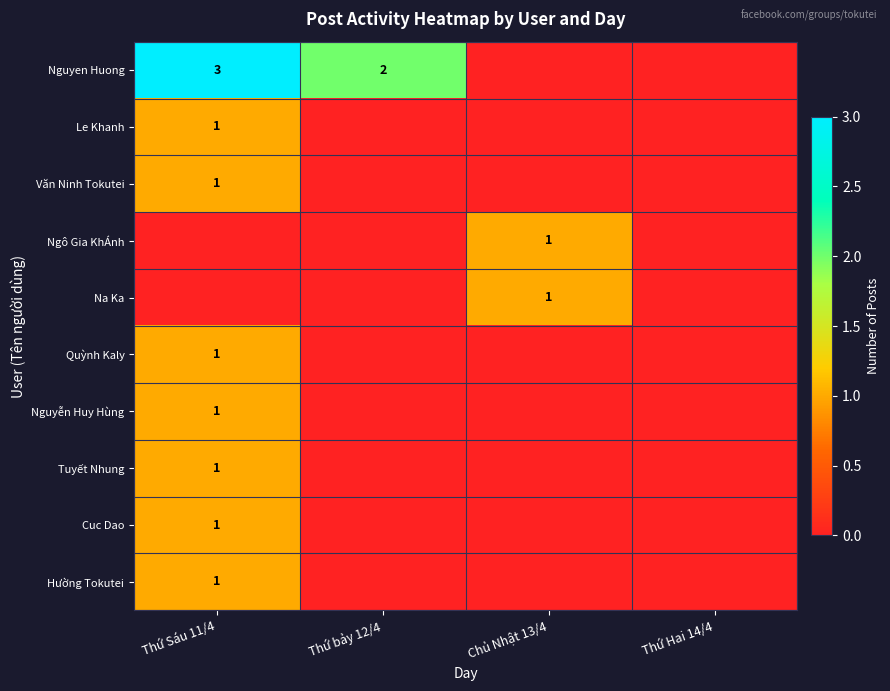

The Nguyen Huong series shows 3 at Thứ Sáu 11/4. True or false?

True